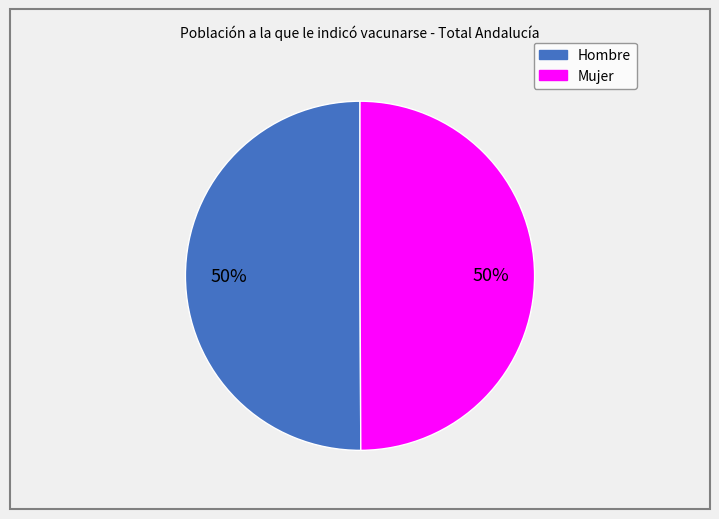

To the nearest percent, what is the average slice percentage?

50%